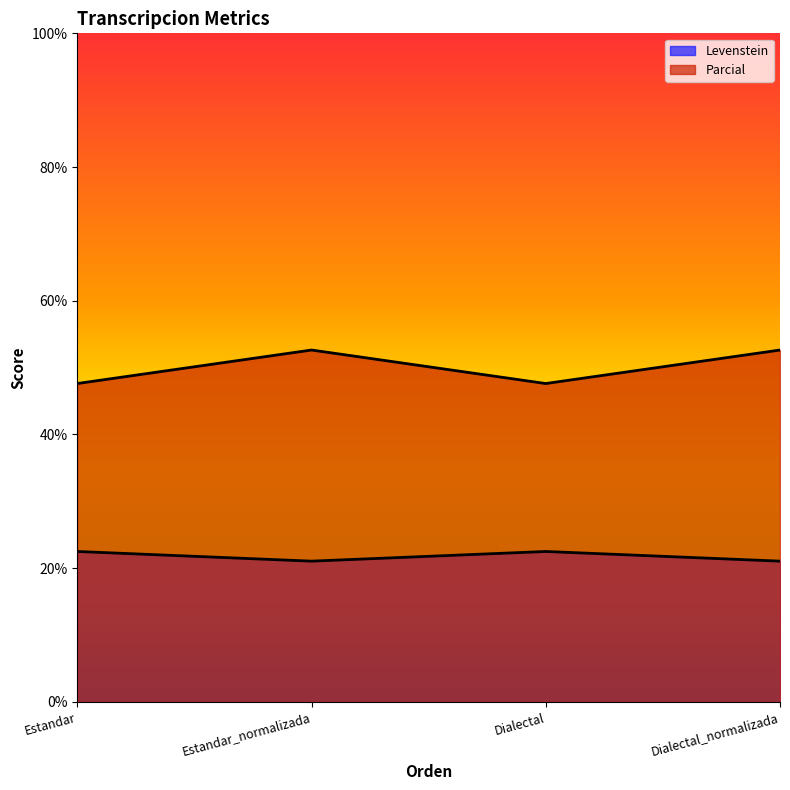

What is the highest value of the Levenstein series?

22.5